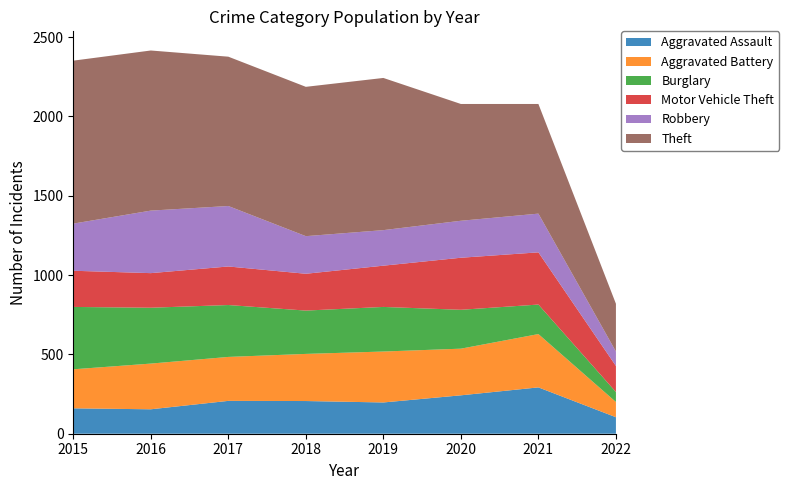

Reading left to right, list all the values displayed in this chart.

Aggravated Assault: 160	154	207	206	197	242	292	104
Aggravated Battery: 246	288	277	297	321	294	336	96
Burglary: 393	352	327	273	281	245	186	63
Motor Vehicle Theft: 228	218	243	232	260	328	329	164
Robbery: 297	394	381	237	224	233	244	91
Theft: 1027	1009	941	941	959	736	691	301